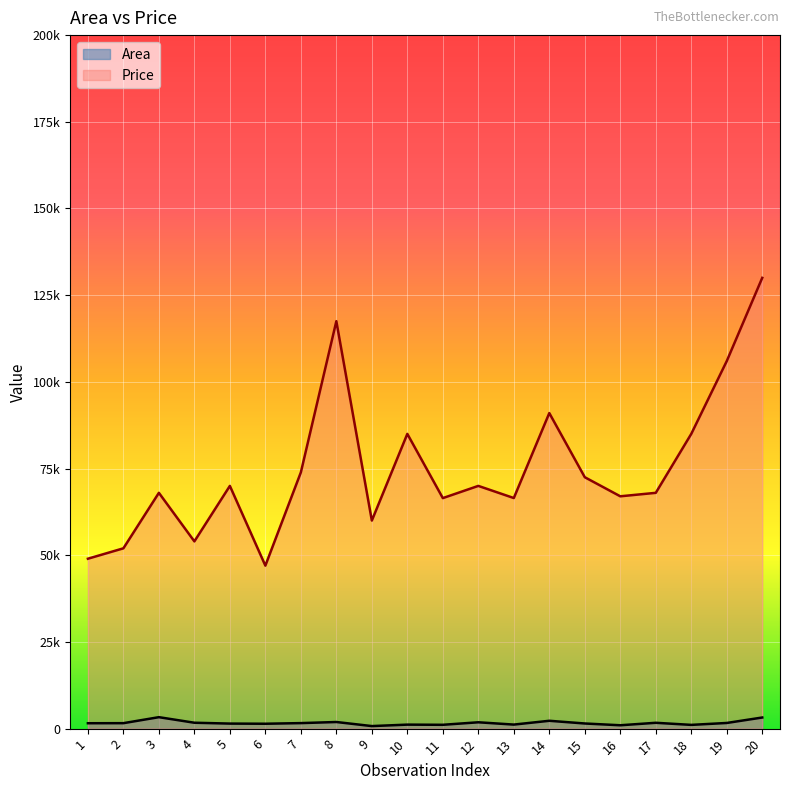

What is the spread (max minus min) of values at 15?

71018